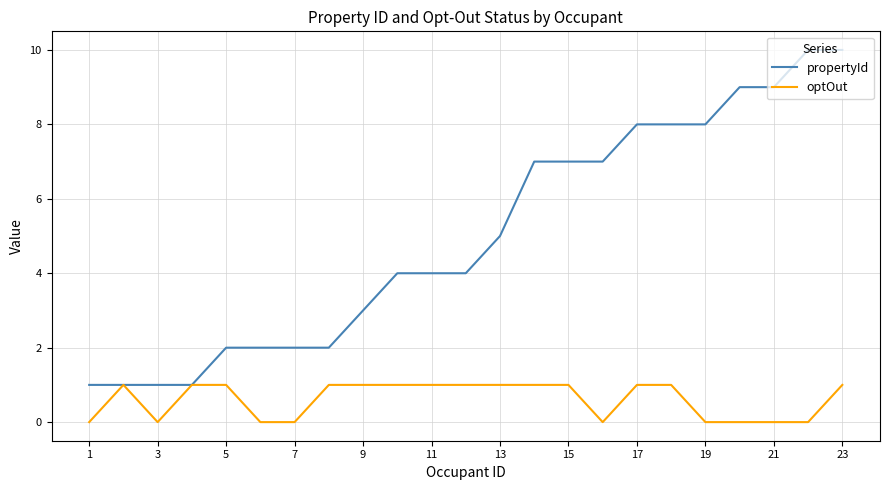

Which series has the largest range (max minus min)?

propertyId